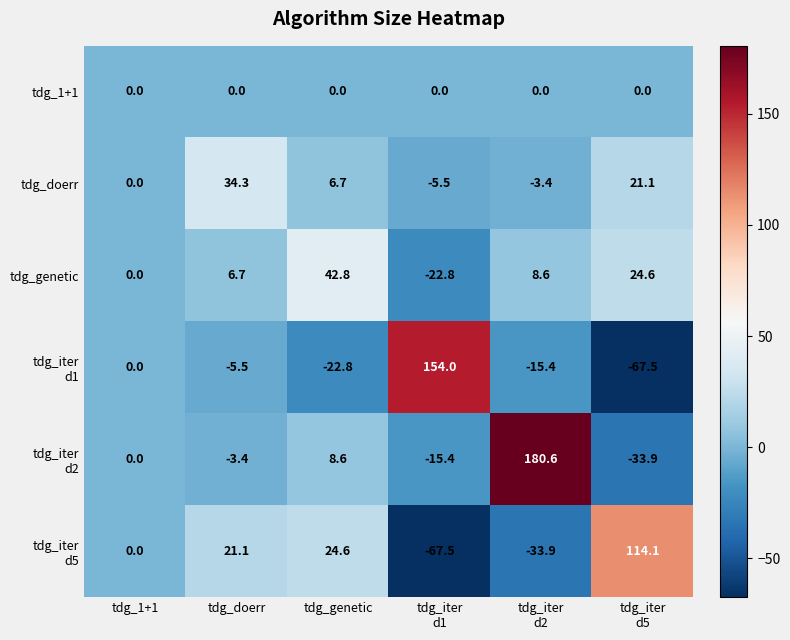

What is the difference between the tdg_genetic values at tdg_genetic and tdg_1+1?

42.8